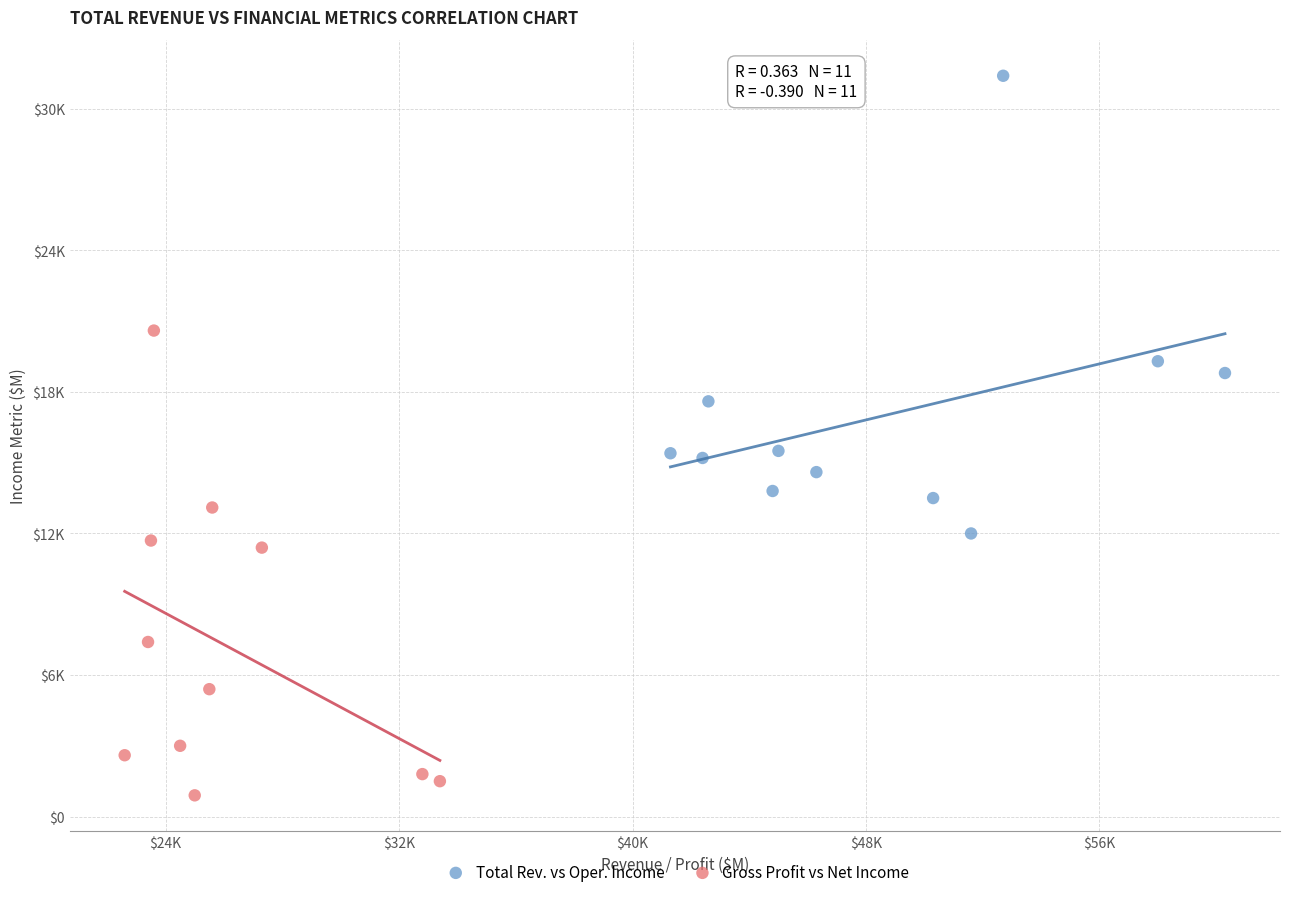

Which series has the widest spread of Y values?

Gross Profit vs Net Income